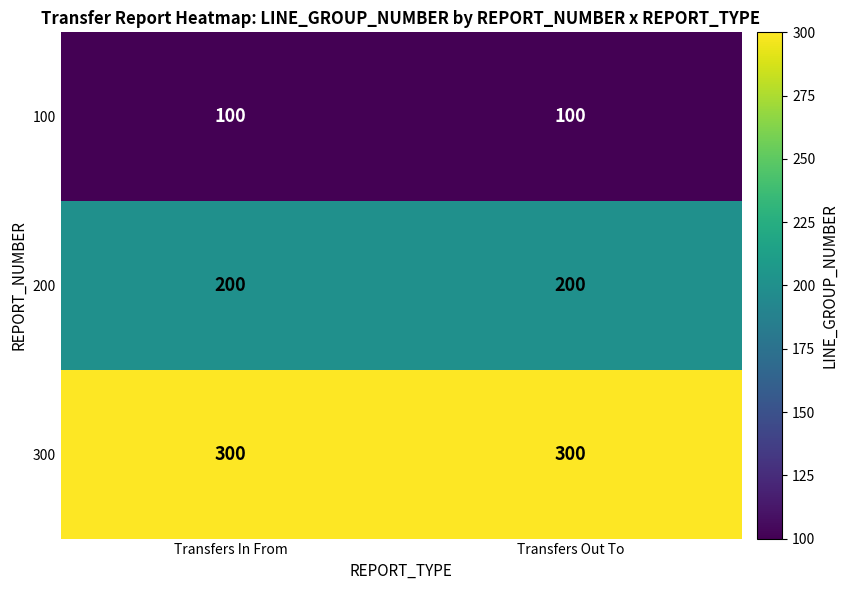

What is the smallest value displayed?

100